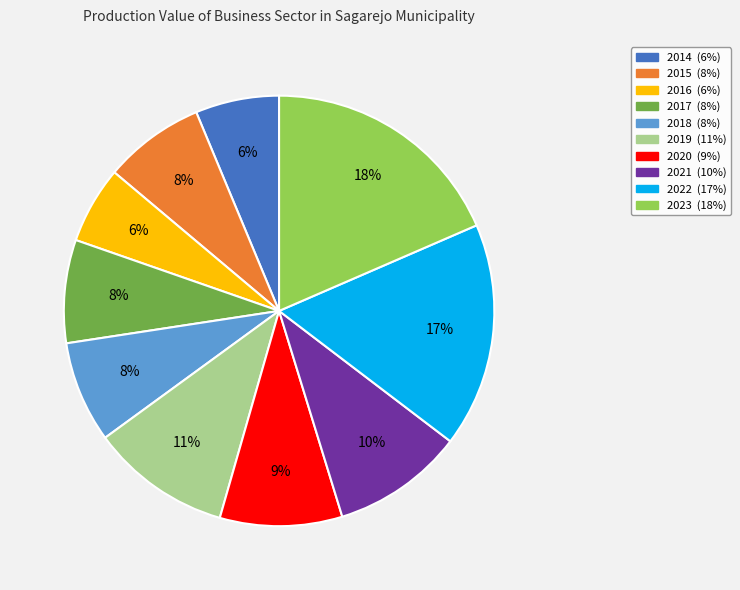

Do 2019 and 2016 together represent more than half of the pie?

No